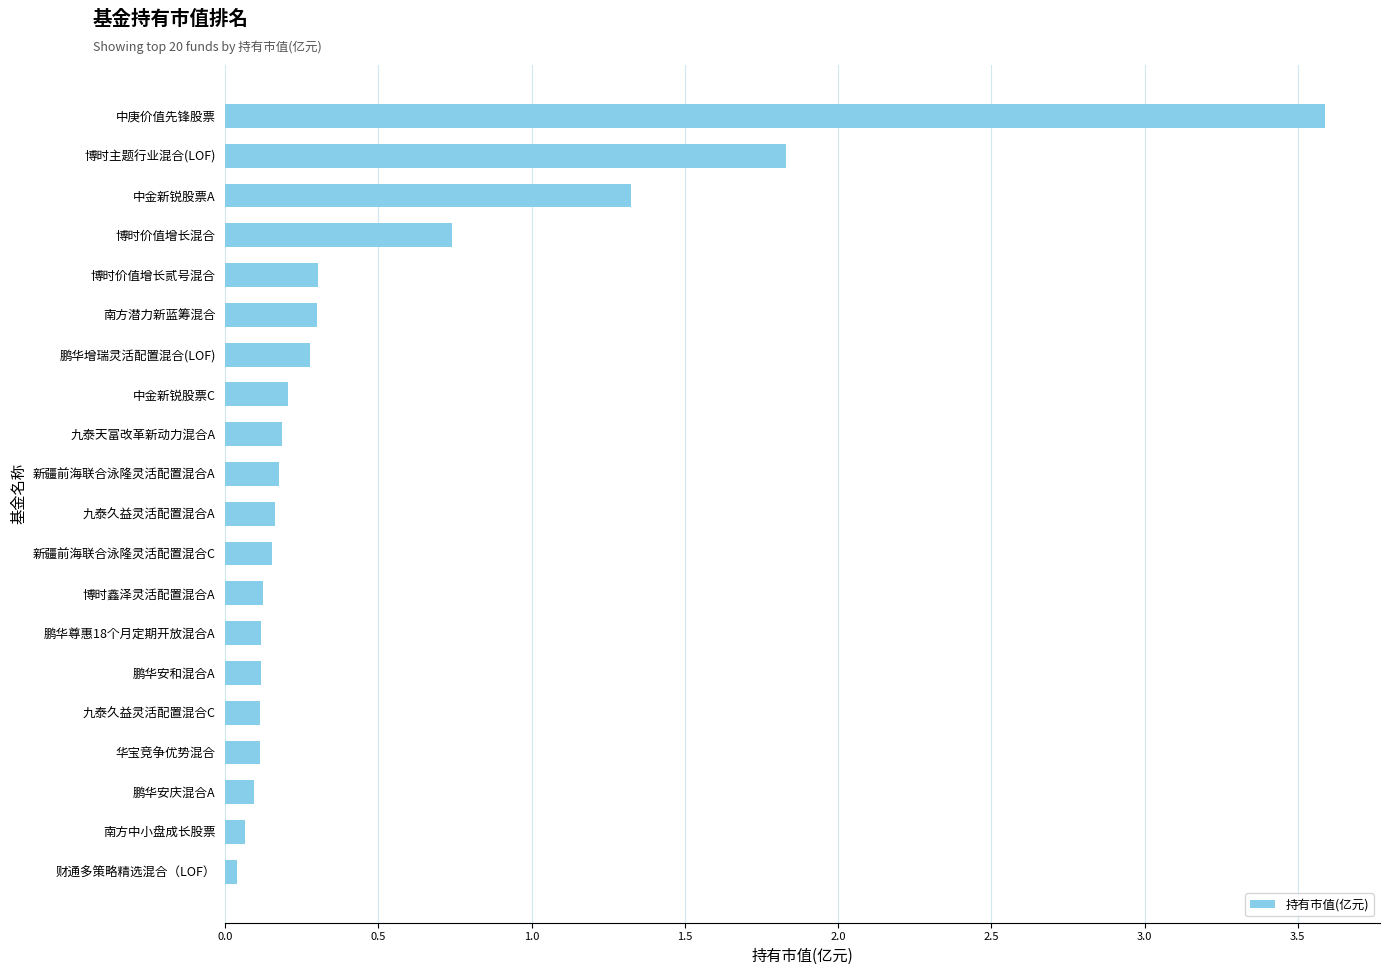

The value at 中庚价值先锋股票 is 6.4. True or false?

False